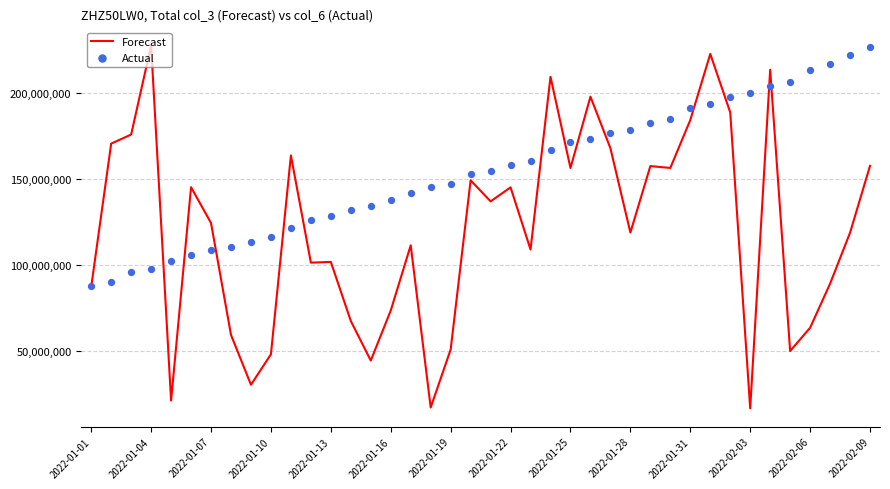

At how many categories does at least one series exceed 51715319?

40